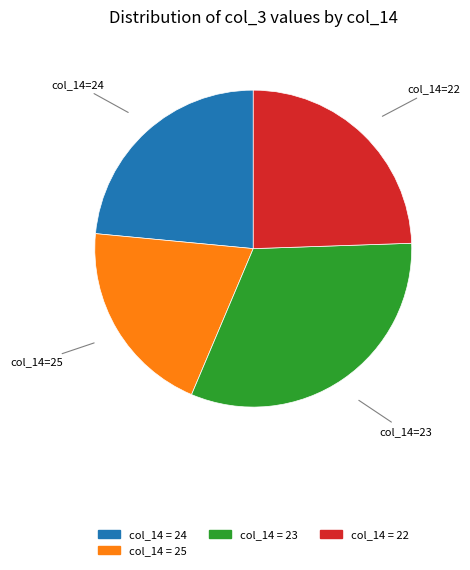

True or false: col_14=22 accounts for 33% of the total.

False